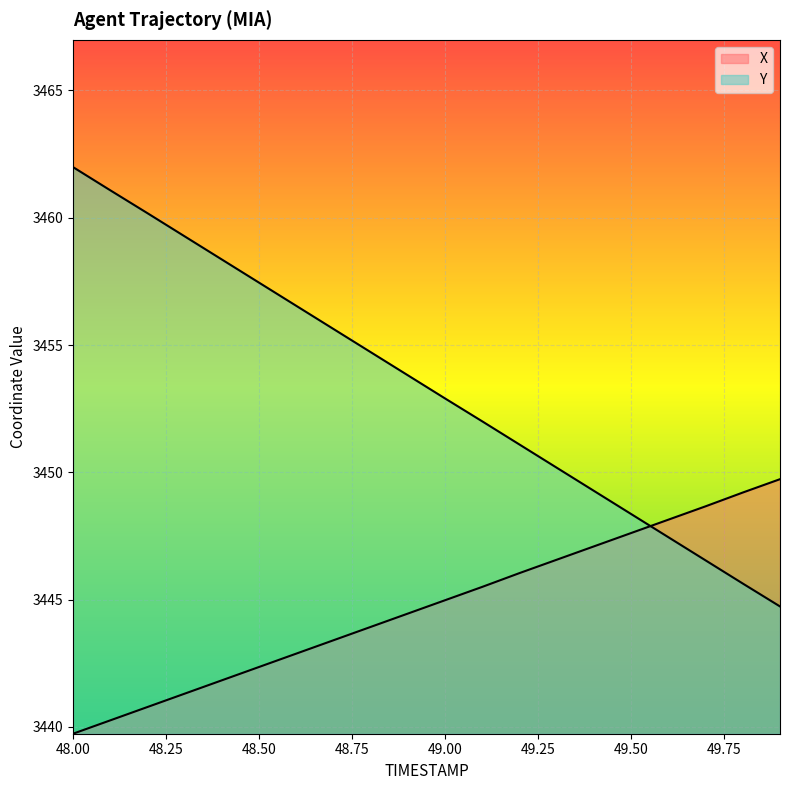

How many values in the Y series exceed 3453?

10